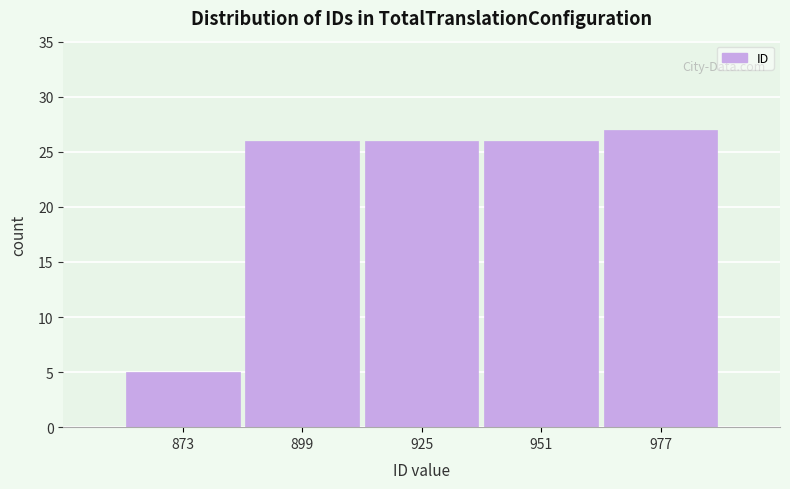

Reading left to right, list every bar in this chart as the range it spans on the x-axis followed by its height. Neither the bar edges nor the heights are printed on the chart, so give them approximately, as read against the axes.

860 to 885: 5
885 to 910: 26
910 to 940: 26
940 to 965: 26
965 to 990: 27